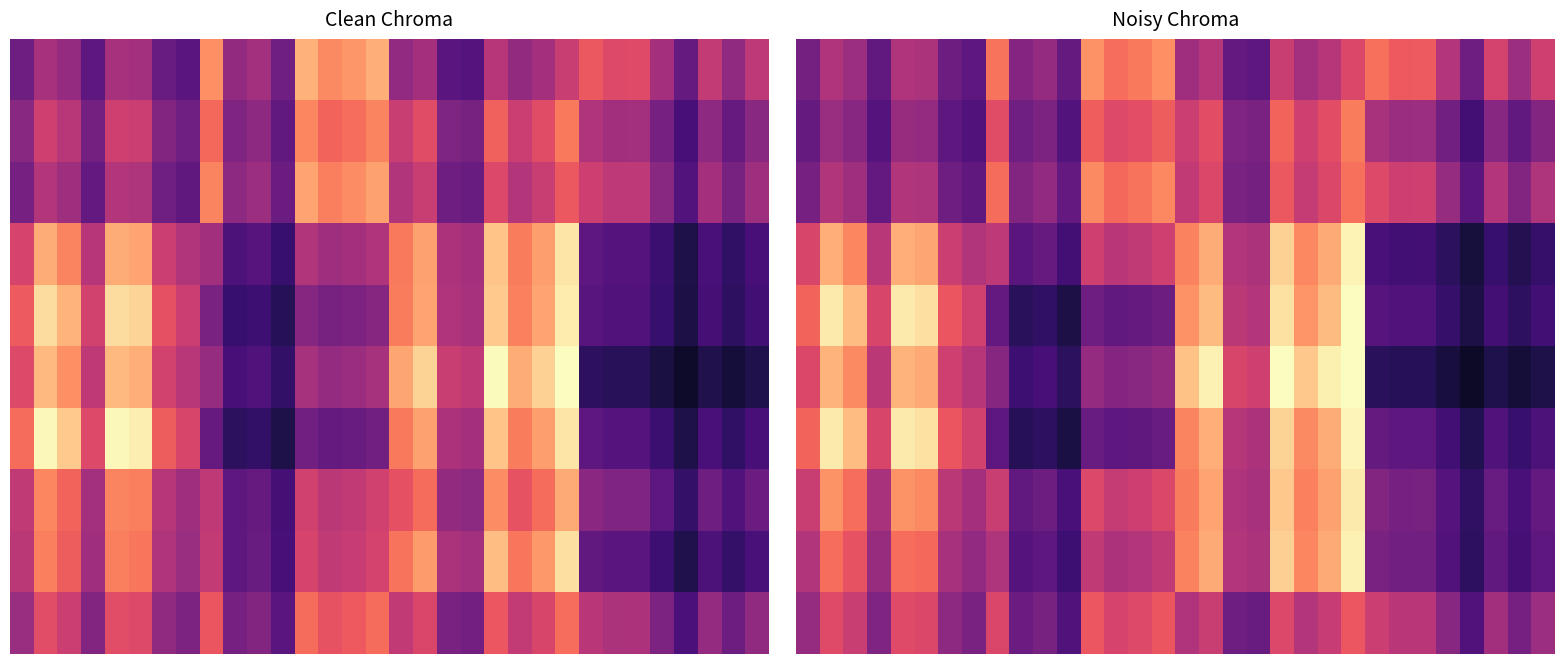

What is the spread (max minus min) of values at 6?

35.2